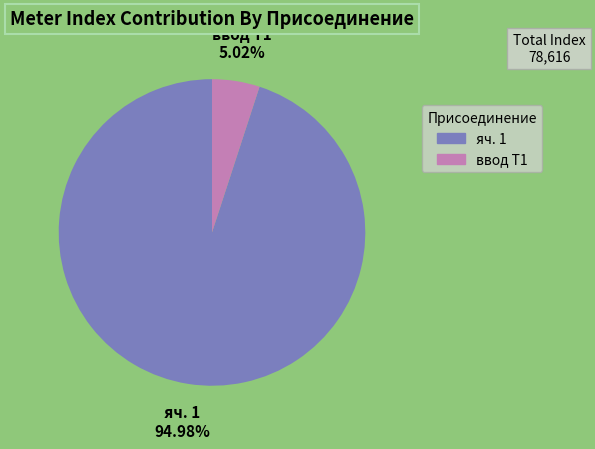

Is the sum of ввод Т1 and яч. 1 greater than half?

Yes